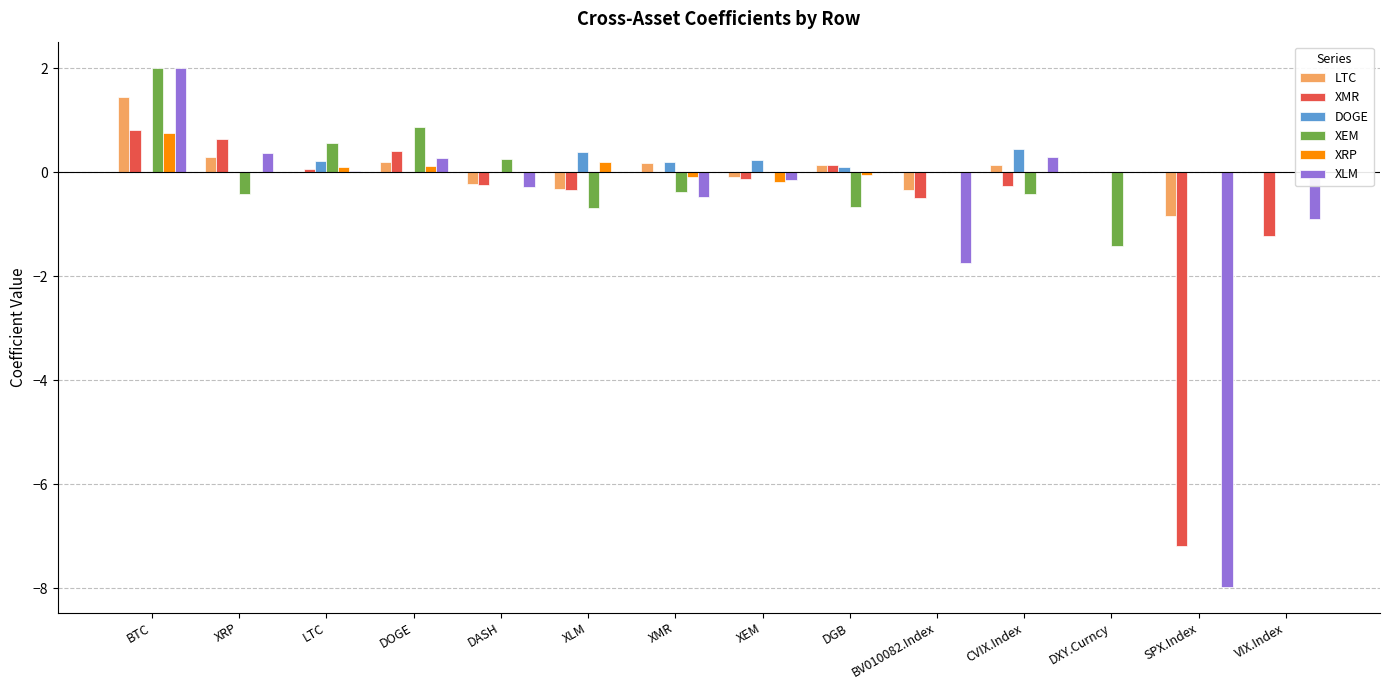

Is the value of XRP at DGB greater than the value of XMR at DOGE?

No